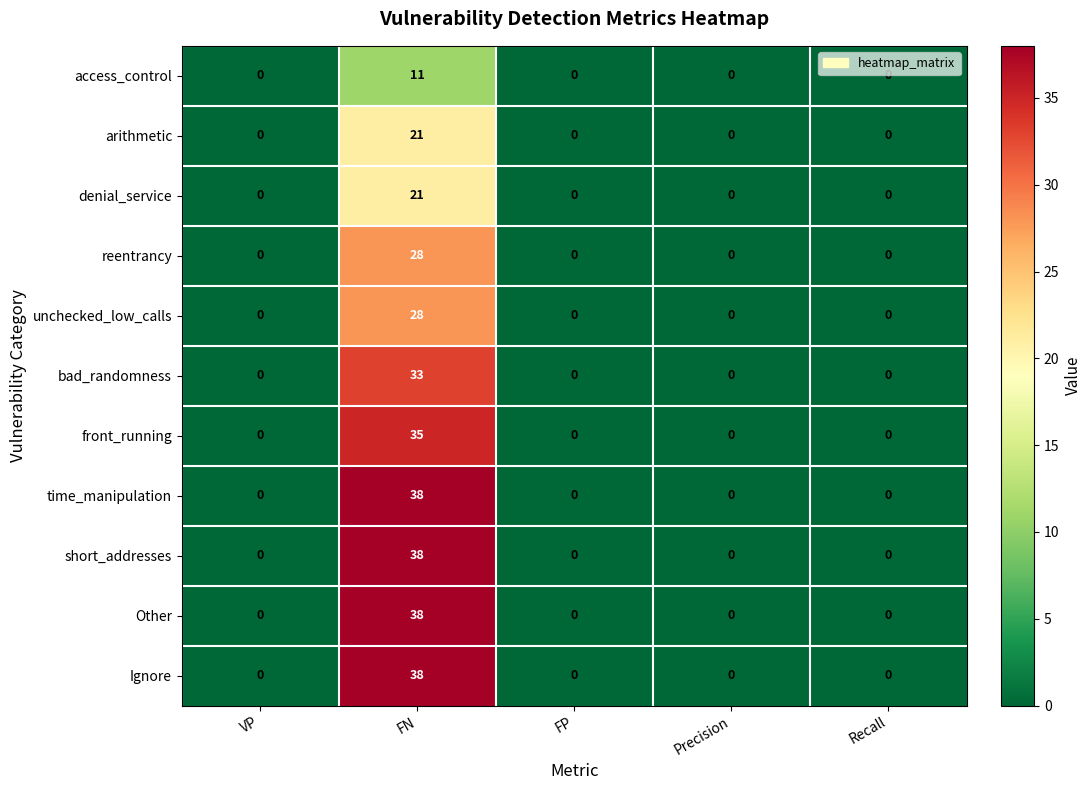

What is the sum of all Ignore values?

38